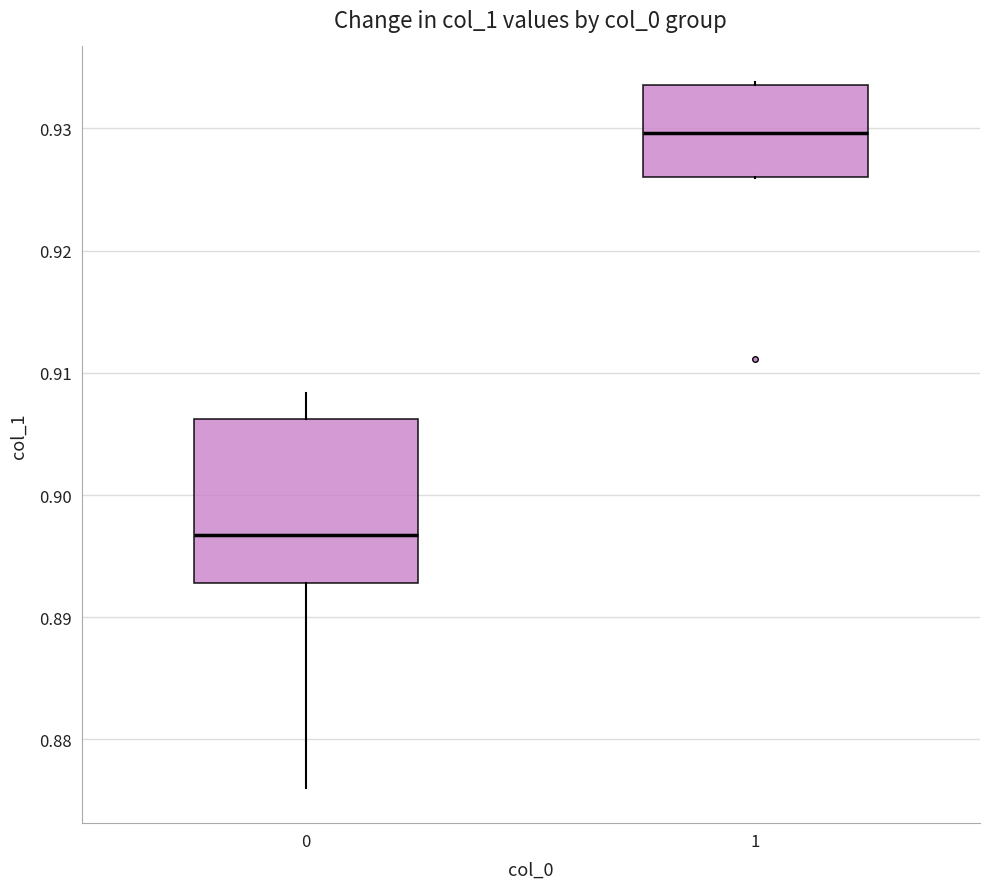

Which box is the tallest, from its lower edge to its upper edge?

0